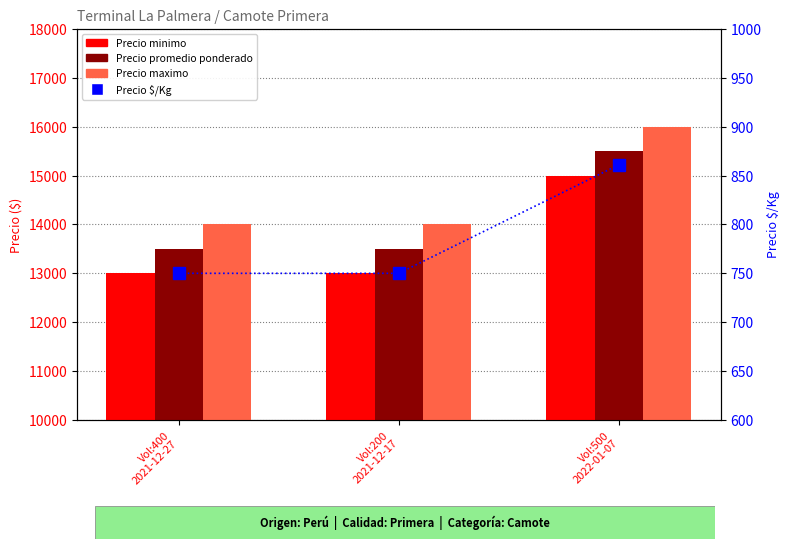

Reading left to right, list all the values displayed in this chart.

Precio minimo: Vol:400
2021-12-27=13000	Vol:200
2021-12-17=13000	Vol:500
2022-01-07=15000
Precio promedio ponderado: Vol:400
2021-12-27=13500	Vol:200
2021-12-17=13500	Vol:500
2022-01-07=15500
Precio maximo: Vol:400
2021-12-27=14000	Vol:200
2021-12-17=14000	Vol:500
2022-01-07=16000
Precio $/Kg: Vol:400
2021-12-27=750	Vol:200
2021-12-17=750	Vol:500
2022-01-07=861